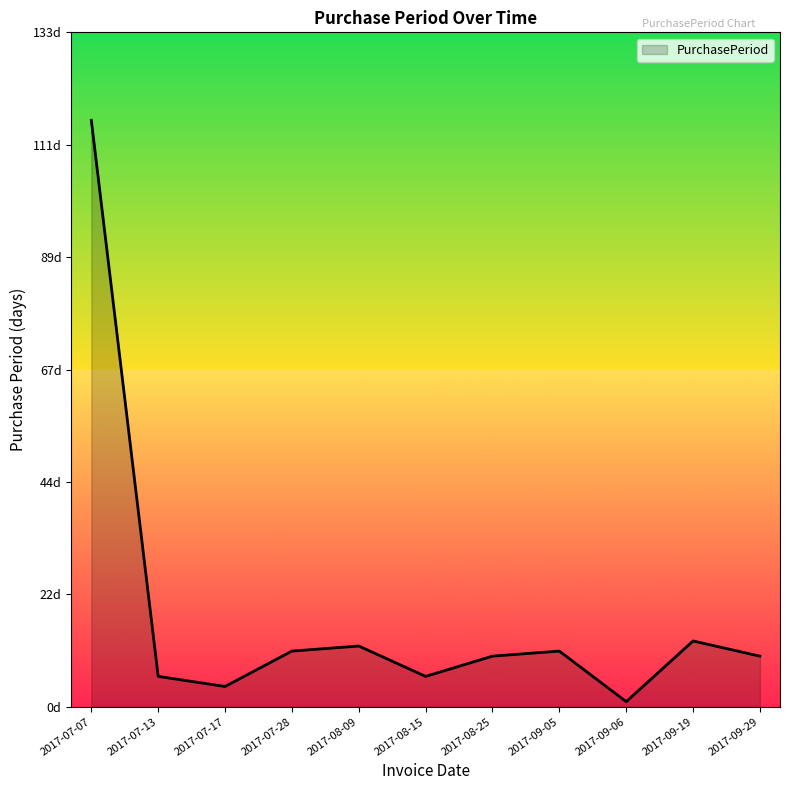

Does the chart display data point markers on the line(s)?

No